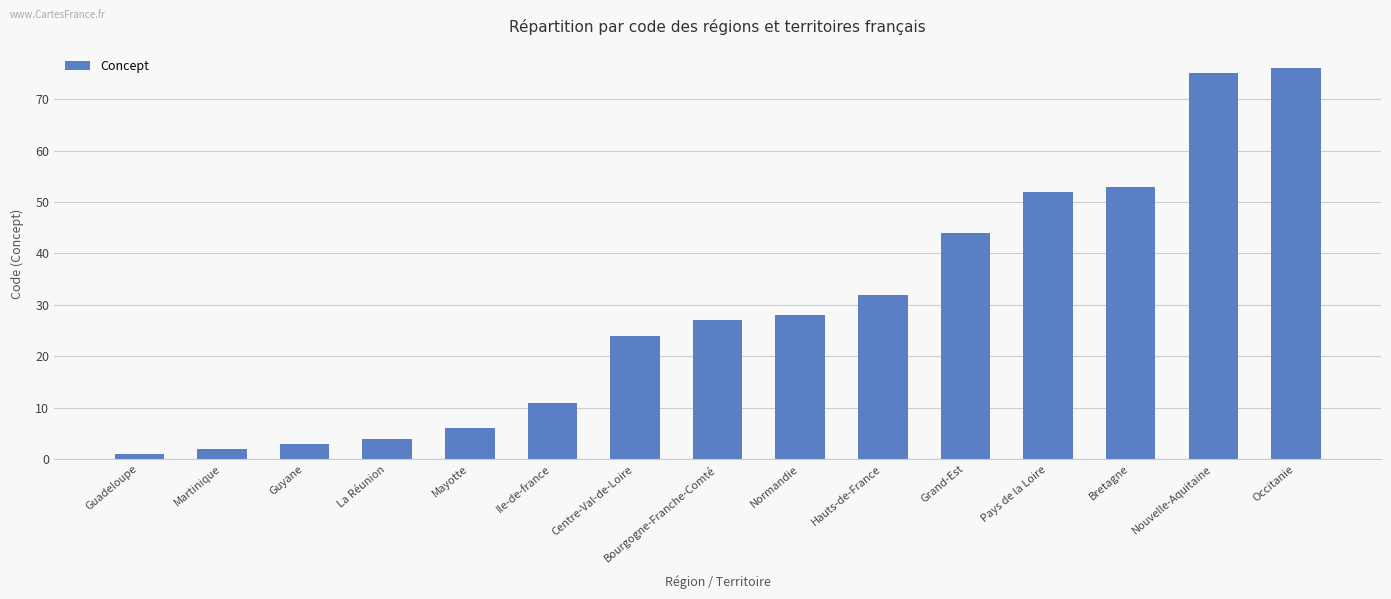

At which category does the chart reach its minimum across all series?

Guadeloupe